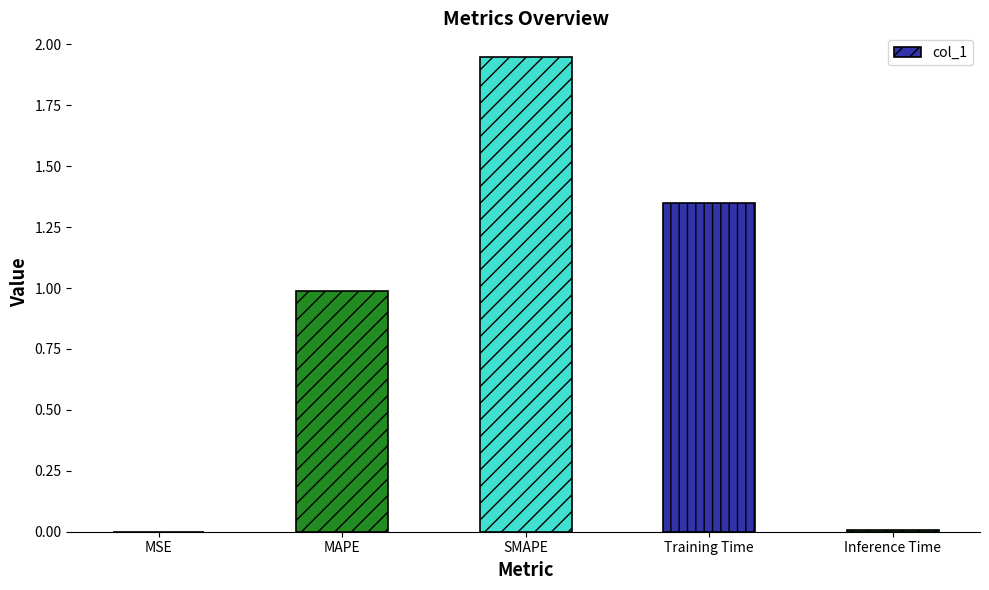

Which has a higher value, MSE or MAPE?

MAPE